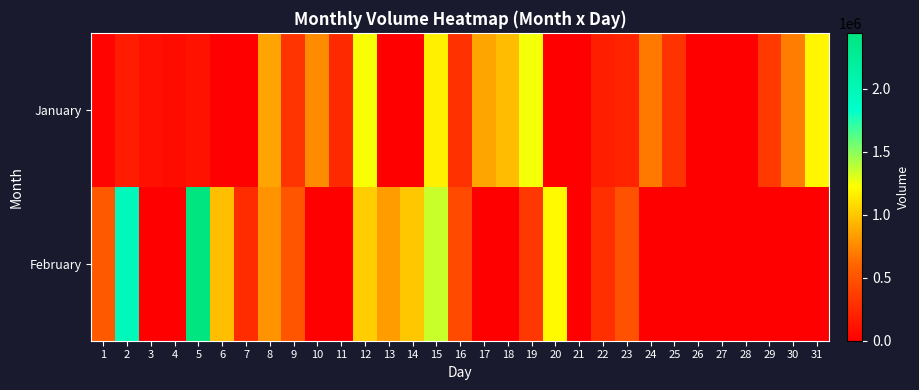

Reading left to right, list all the values displayed in this chart.

January: 1=33160	2=176162	3=104661	4=77718	5=113469	6=0	7=0	8=863715	9=315538	10=764753	11=251290	12=1237801	13=0	14=0	15=1161119	16=298958	17=867860	18=959568	19=1247128	20=0	21=0	22=194815	23=219685	24=692215	25=311393	26=0	27=0	28=0	29=347662	30=705168	31=1188061
February: 1=535223	2=1962659	3=0	4=0	5=2445552	6=967340	7=268907	8=795322	9=510353	10=0	11=0	12=1025888	13=827964	14=1001018	15=1354380	16=444551	17=0	18=0	19=330045	20=1205678	21=0	22=283414	23=495327	24=0	25=0	26=0	27=0	28=0	29=0	30=0	31=0